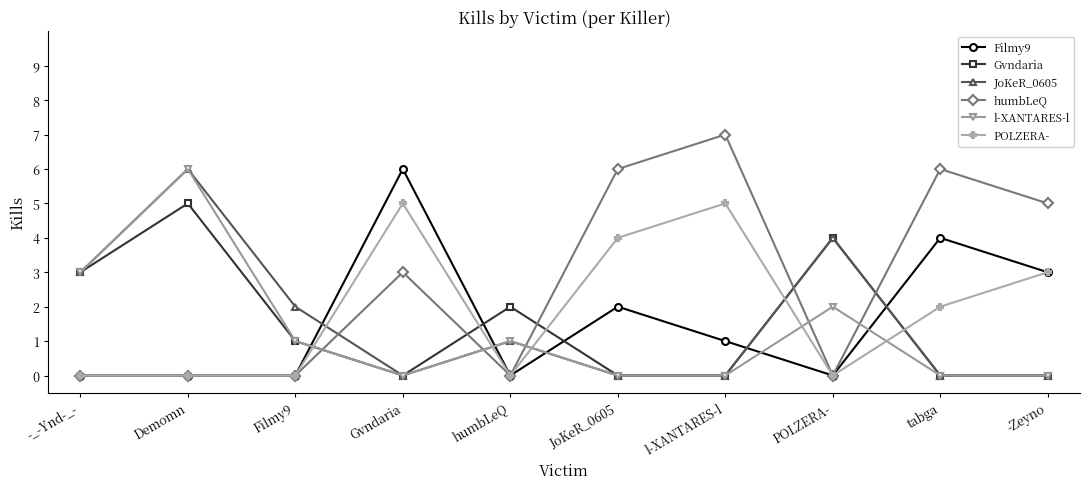

Reading left to right, extract all data points from this chart.

Filmy9: 0	0	0	6	0	2	1	0	4	3
Gvndaria: 3	5	1	0	2	0	0	4	0	0
JoKeR_0605: 3	6	2	0	1	0	0	4	0	0
humbLeQ: 0	0	0	3	0	6	7	0	6	5
l-XANTARES-l: 3	6	1	0	1	0	0	2	0	0
POLZERA-: 0	0	0	5	0	4	5	0	2	3